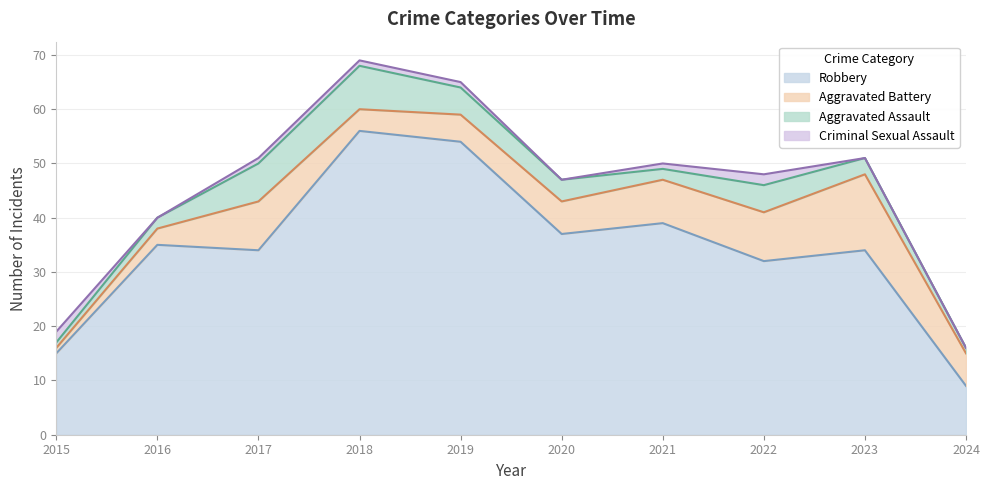

Is it true that Aggravated Battery equals 8 at 2021?

True